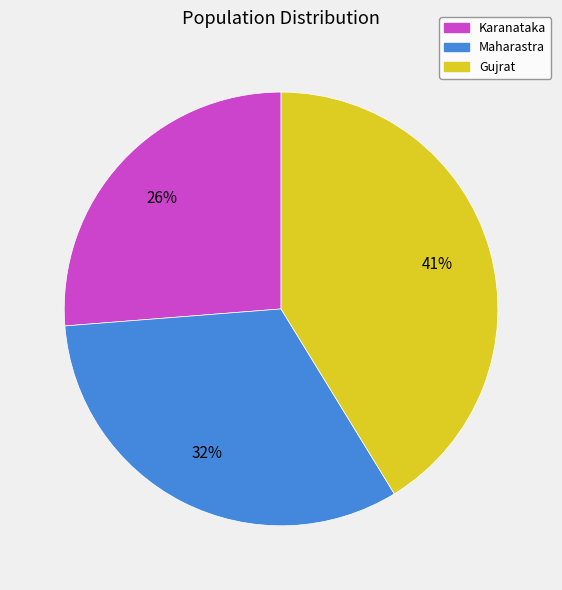

True or false: Karanataka accounts for 36% of the total.

False